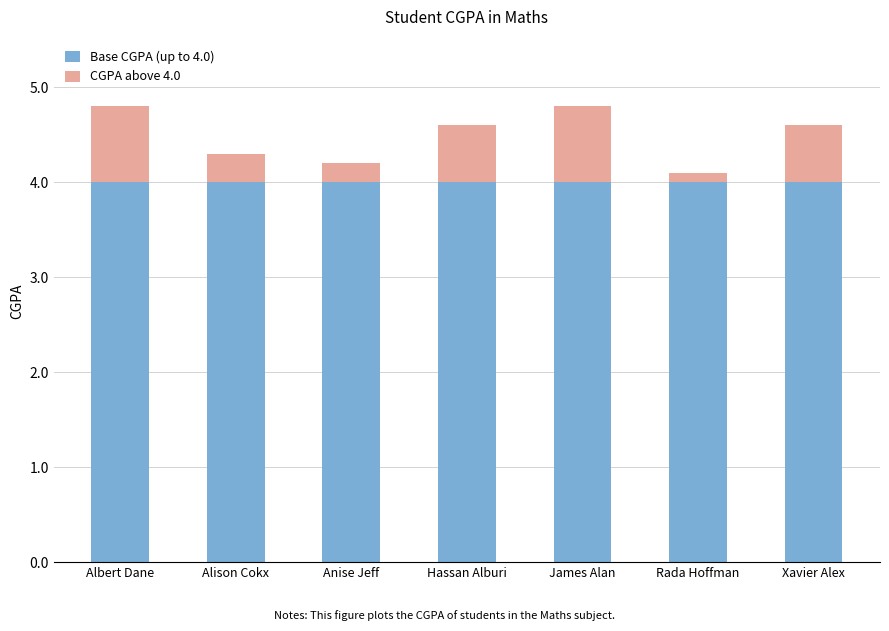

What is the average value of the Base CGPA (up to 4.0) series?

4.0